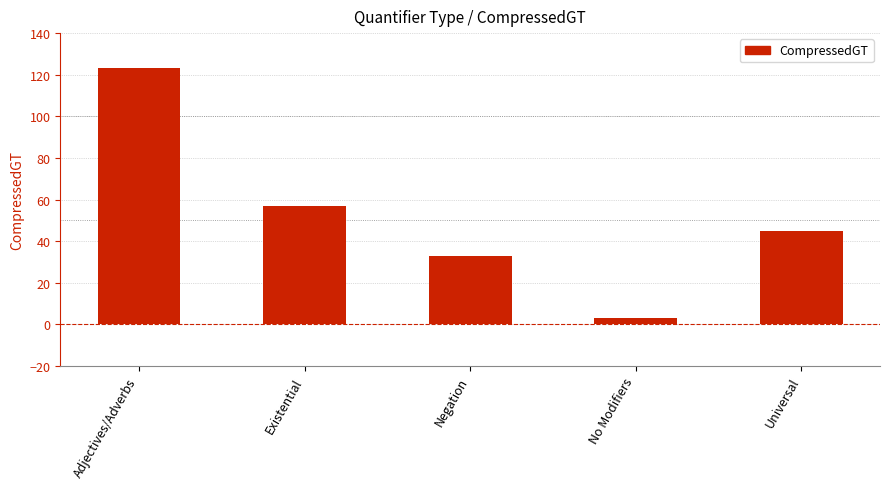

Where is the data nearest to the value 63?

Existential